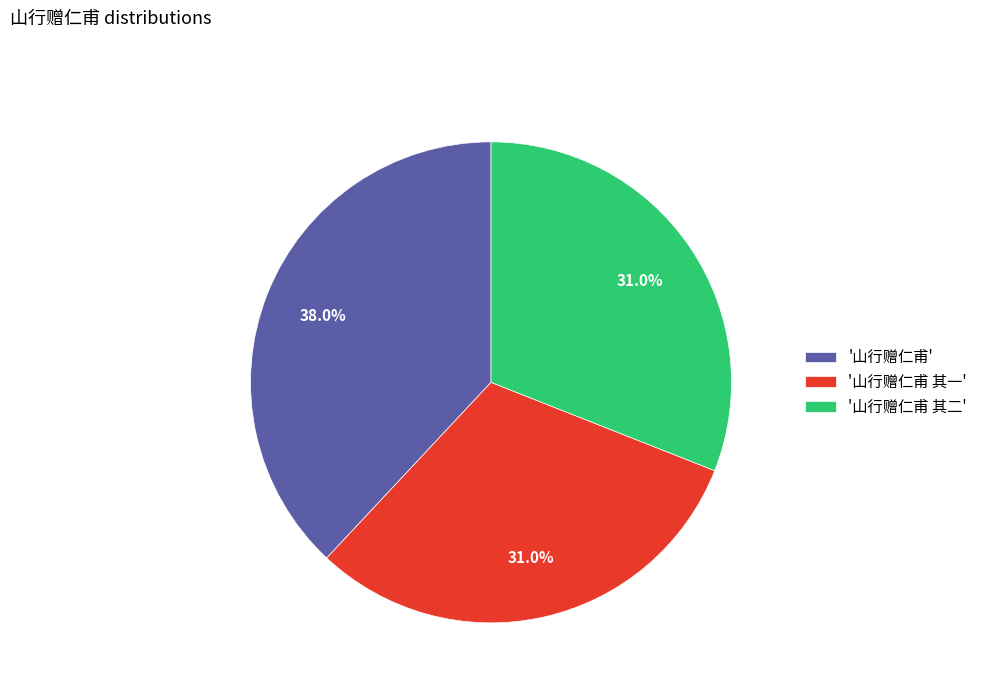

Does any single category account for the majority?

No